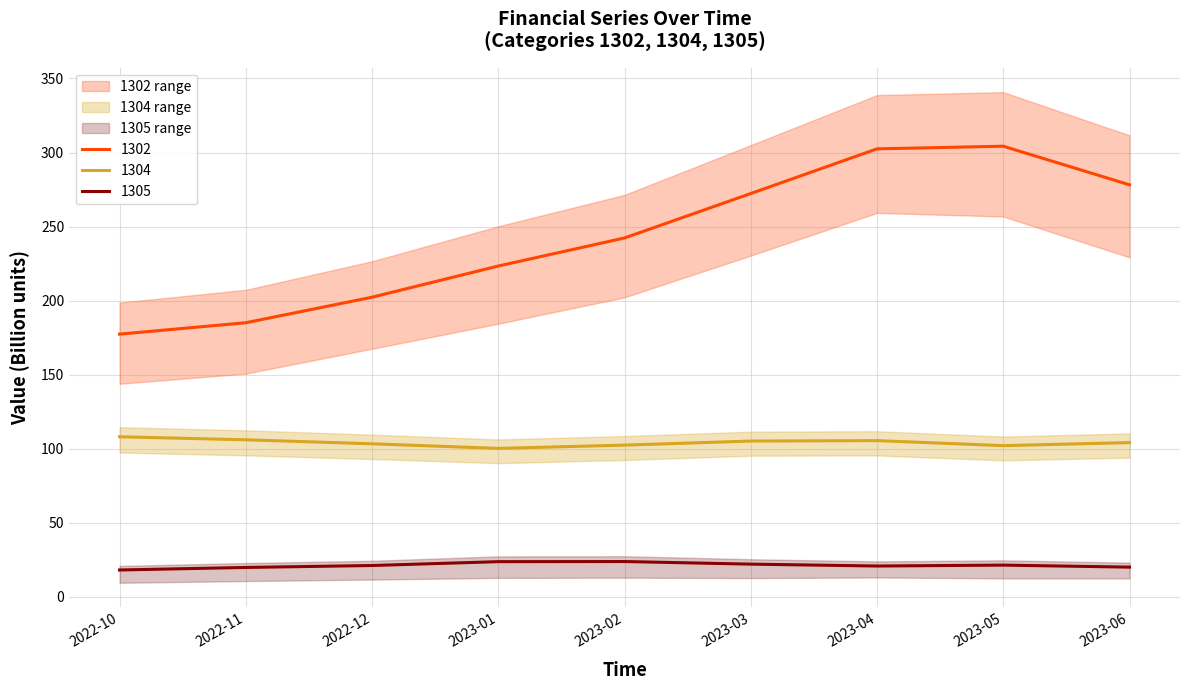

Reading right to left, what are all the values shown in this chart?

1302: 2023-06=278.2	2023-05=304.3	2023-04=302.5	2023-03=272.3	2023-02=242.3	2023-01=223.4	2022-12=202.3	2022-11=185.1	2022-10=177.4
1304: 2023-06=104.2	2023-05=102.1	2023-04=105.5	2023-03=105.2	2023-02=102.4	2023-01=100.3	2022-12=103.3	2022-11=106.1	2022-10=108.1
1305: 2023-06=20.1	2023-05=21.4	2023-04=20.8	2023-03=22.1	2023-02=23.8	2023-01=23.8	2022-12=21.2	2022-11=19.9	2022-10=18.1